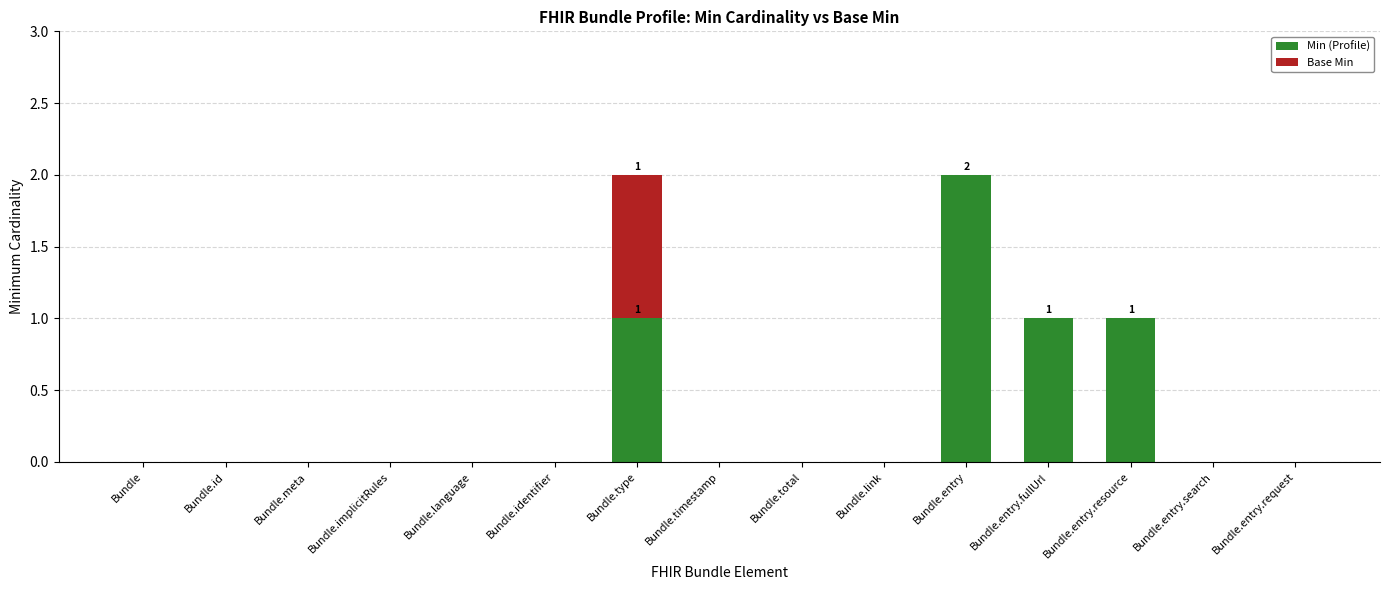

What are all the series names shown in the legend?

Min (Profile), Base Min